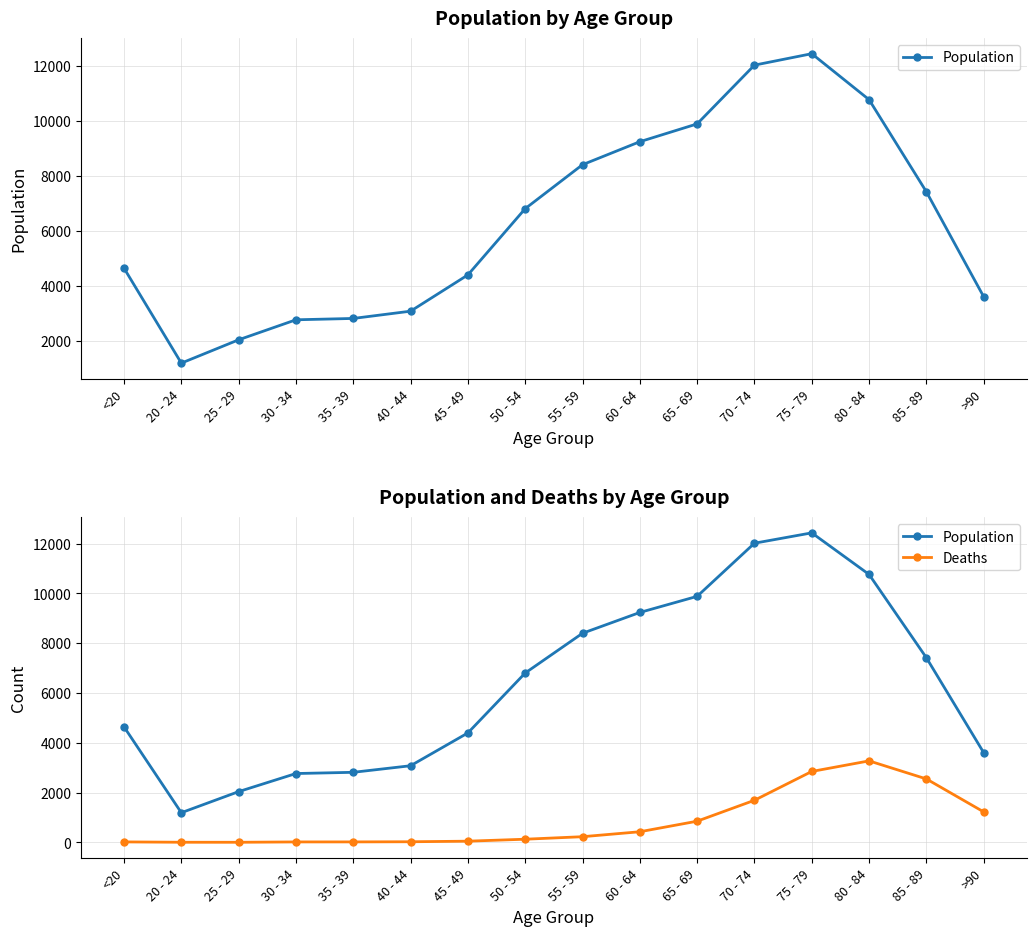

True or false: Population has a value of 10729 at 50 - 54.

False